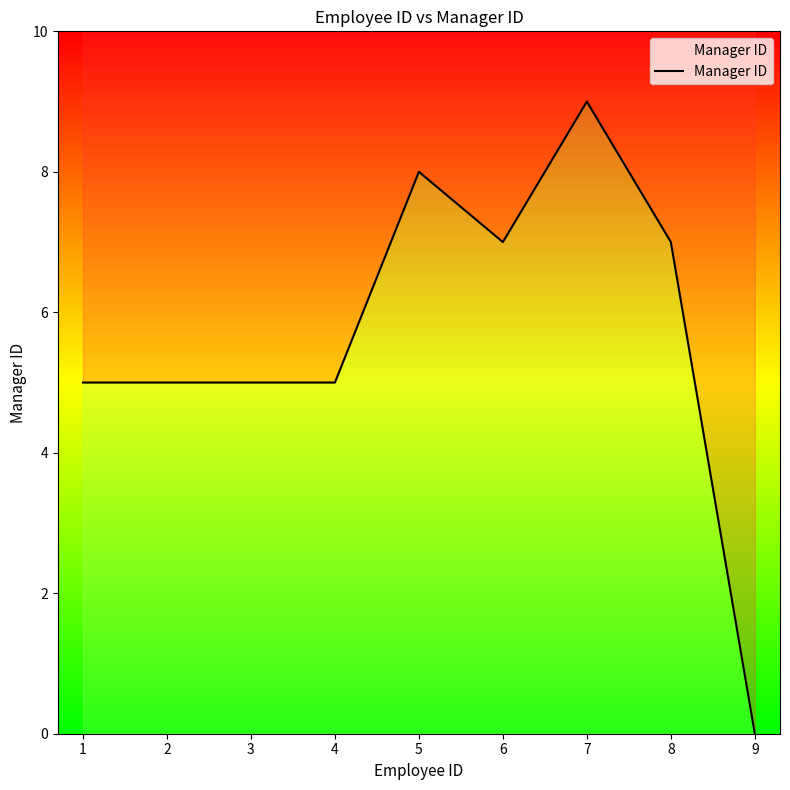

At which category does the data reach its first local valley?

6